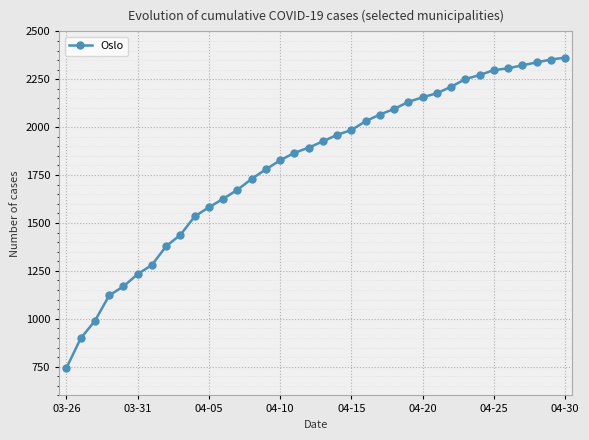

What is the value of the 16th point from the left?

1827